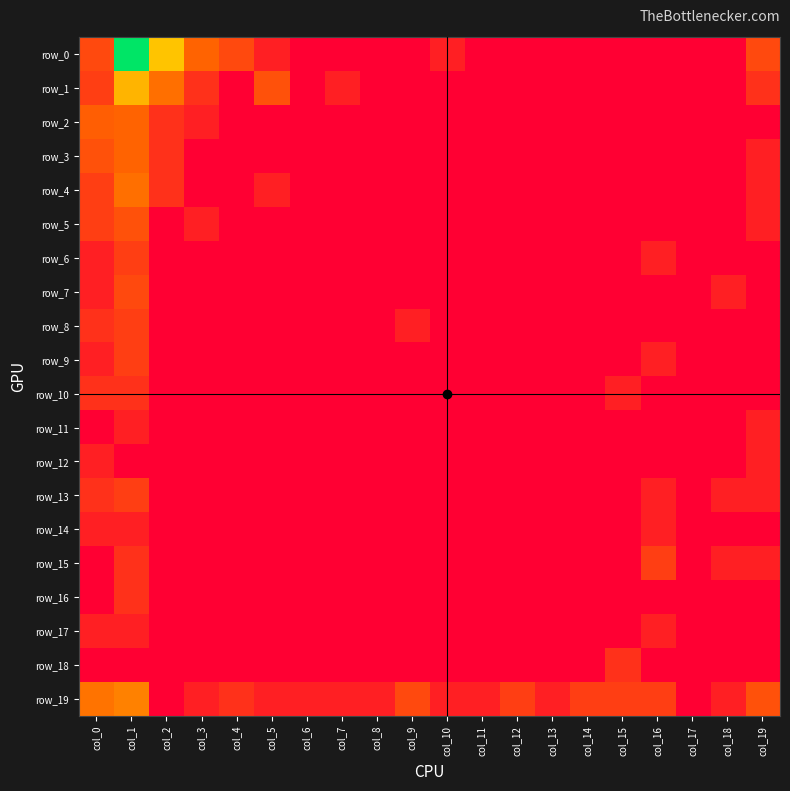

At which category is the sum across all series the highest?

col_1